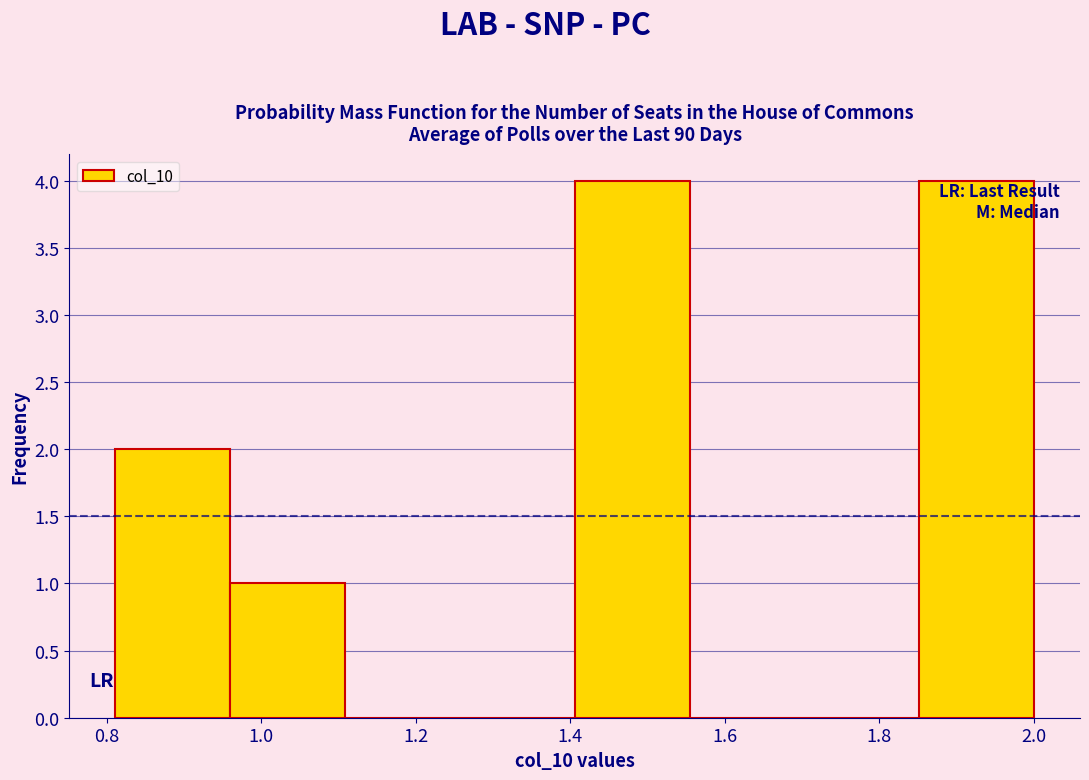

How tall is the bar that spans 0.96 to 1.10 on the x-axis? Neither the bar edges nor the heights are printed on the chart, so give them approximately, as read against the axes.

1